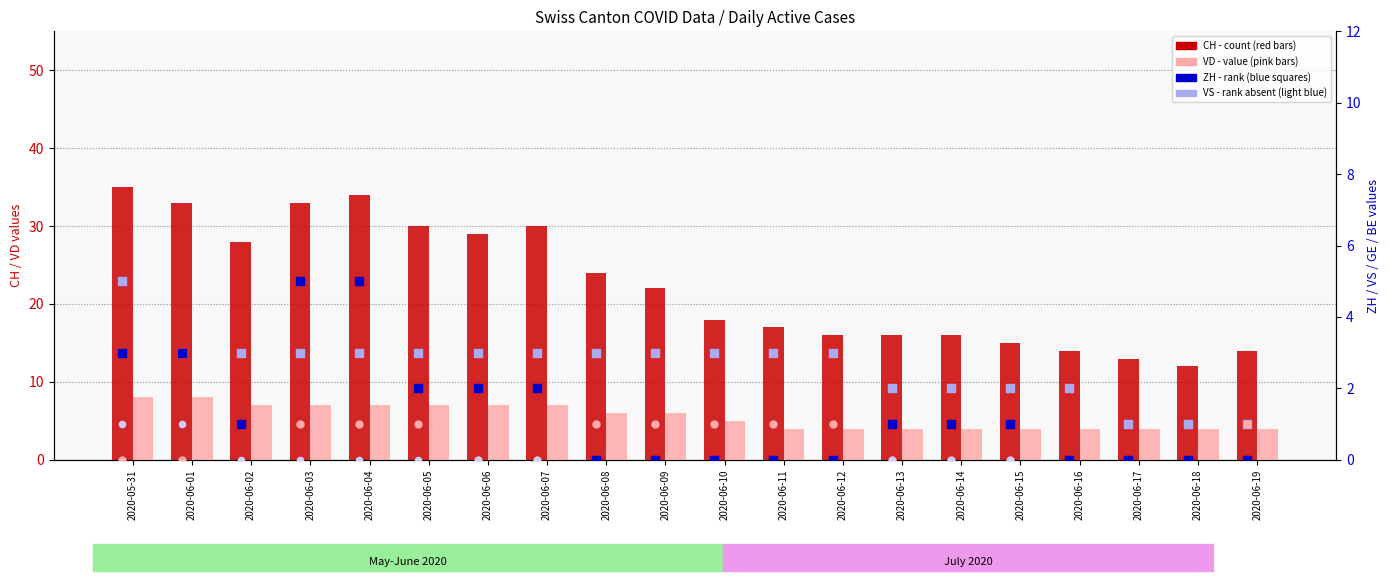

At which category is the sum across all series the highest?

2020-05-31